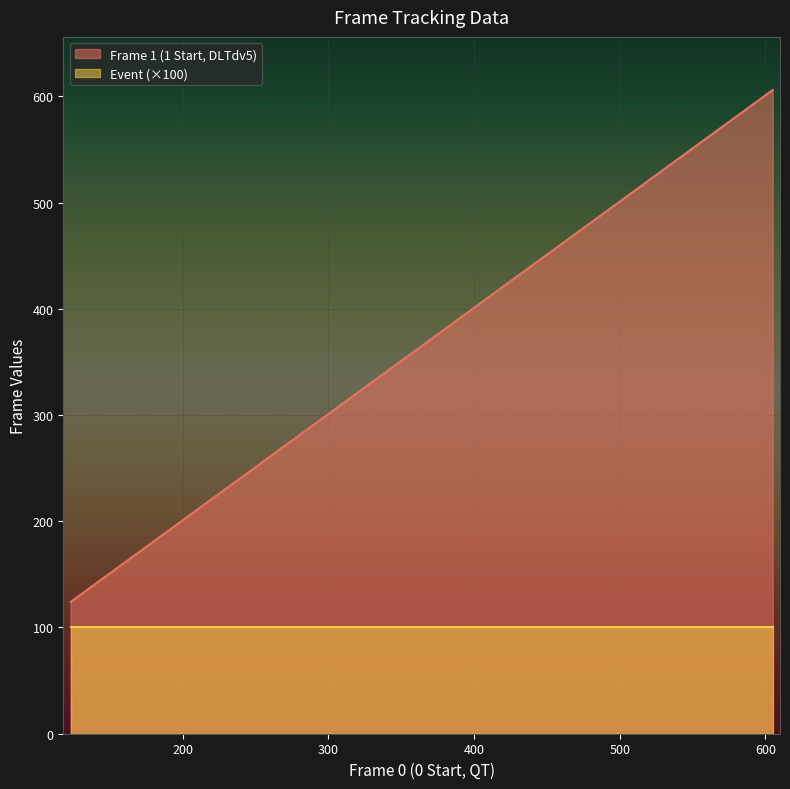

What is the difference between the maximum and minimum values?

482